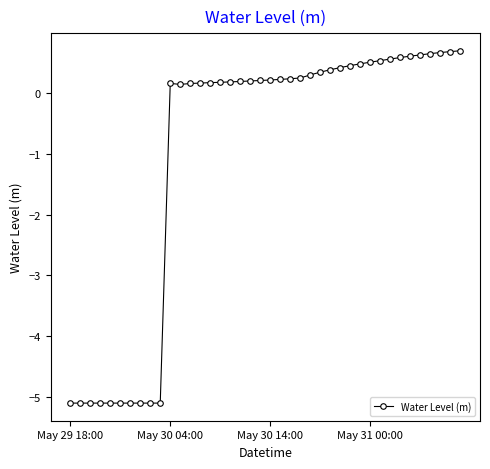

Does the chart have visible grid lines?

No